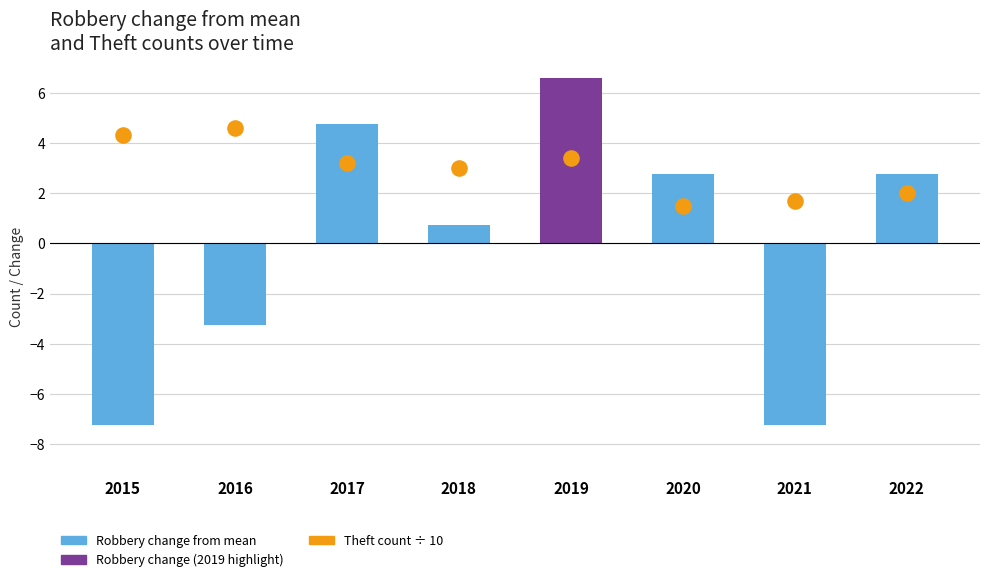

At how many categories does at least one series exceed 4?

4